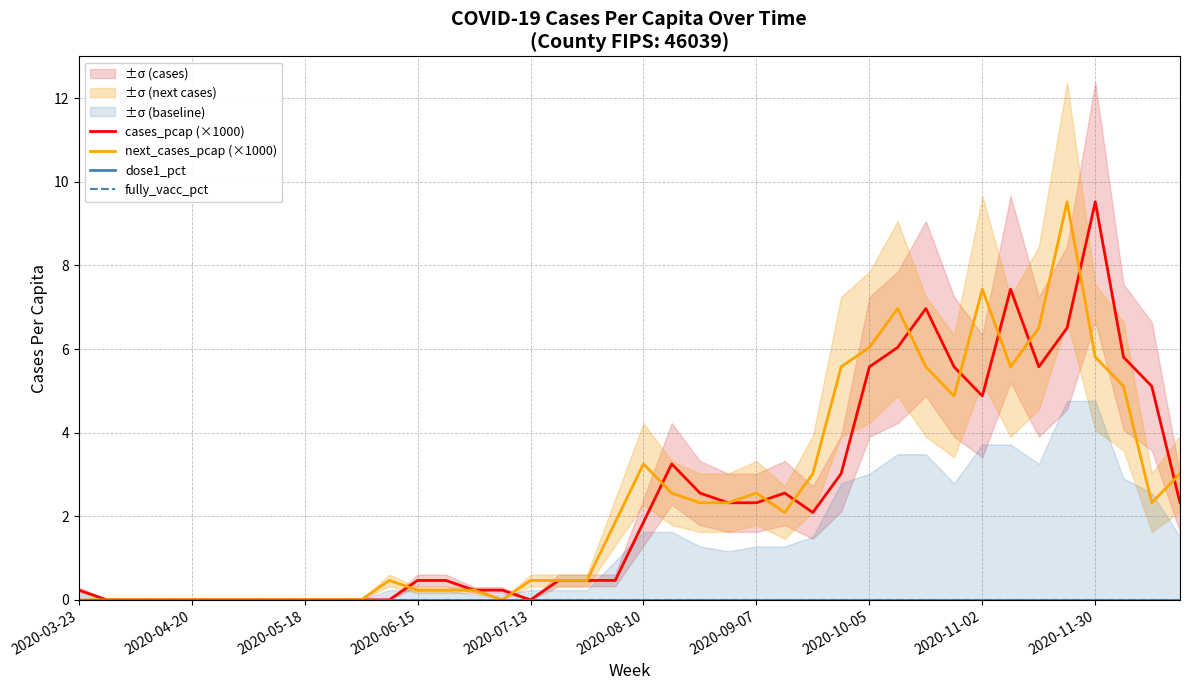

Reading left to right, transcribe all the data shown in this chart.

cases_pcap (×1000): 0.2	0.0	0.0	0.0	0.0	0.0	0.0	0.0	0.0	0.0	0.0	0.0	0.5	0.5	0.2	0.2	0.0	0.5	0.5	0.5	1.9	3.3	2.6	2.3	2.3	2.6	2.1	3.0	5.6	6.0	7.0	5.6	4.9	7.4	5.6	6.5	9.5	5.8	5.1	2.3
next_cases_pcap (×1000): 0.0	0.0	0.0	0.0	0.0	0.0	0.0	0.0	0.0	0.0	0.0	0.5	0.2	0.2	0.2	0.0	0.5	0.5	0.5	1.9	3.3	2.6	2.3	2.3	2.6	2.1	3.0	5.6	6.0	7.0	5.6	4.9	7.4	5.6	6.5	9.5	5.8	5.1	2.3	3.0
dose1_pct: 0.0	0.0	0.0	0.0	0.0	0.0	0.0	0.0	0.0	0.0	0.0	0.0	0.0	0.0	0.0	0.0	0.0	0.0	0.0	0.0	0.0	0.0	0.0	0.0	0.0	0.0	0.0	0.0	0.0	0.0	0.0	0.0	0.0	0.0	0.0	0.0	0.0	0.0	0.0	0.0
fully_vacc_pct: 0.0	0.0	0.0	0.0	0.0	0.0	0.0	0.0	0.0	0.0	0.0	0.0	0.0	0.0	0.0	0.0	0.0	0.0	0.0	0.0	0.0	0.0	0.0	0.0	0.0	0.0	0.0	0.0	0.0	0.0	0.0	0.0	0.0	0.0	0.0	0.0	0.0	0.0	0.0	0.0